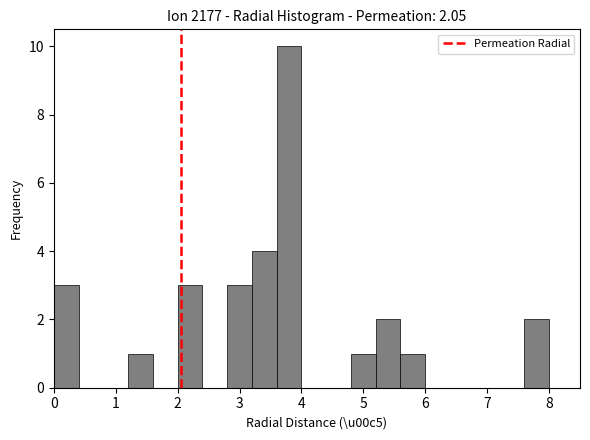

Which range on the x-axis has the tallest bar?

3.6 to 4.0